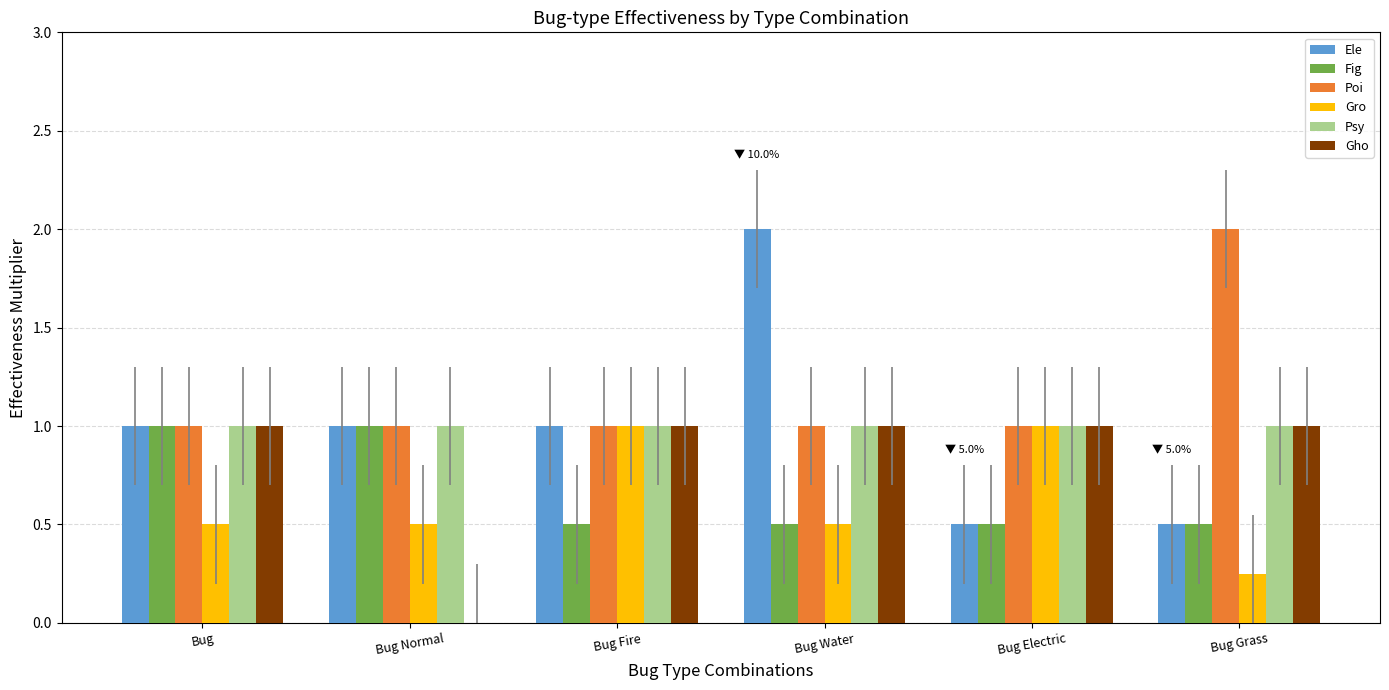

What is the total value across all series at Bug Normal?

4.5